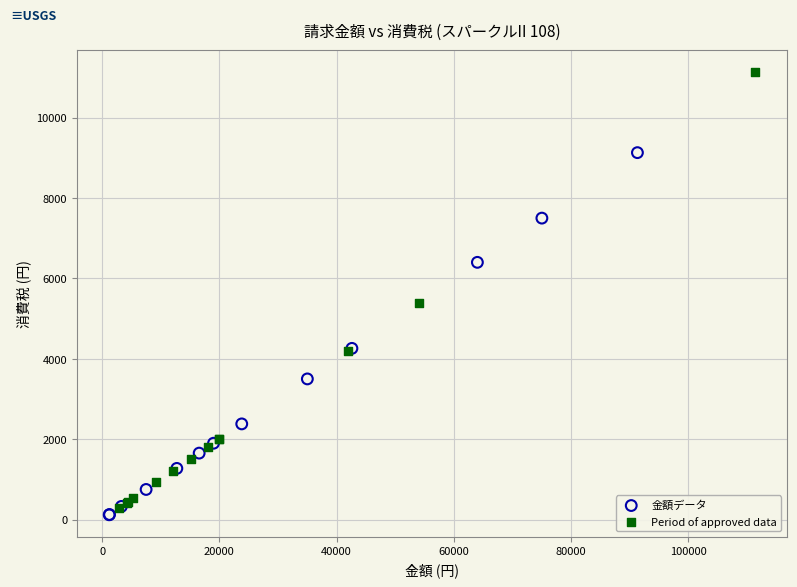

Which series reaches the minimum Y coordinate?

金額データ